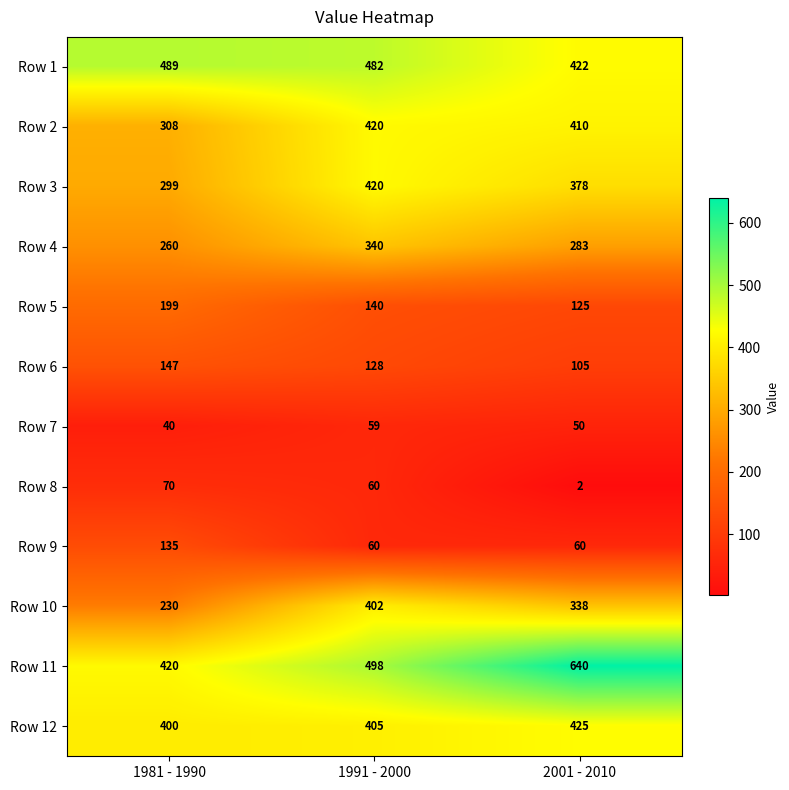

The value of Row 5 at 2001 - 2010 is 26. True or false?

False